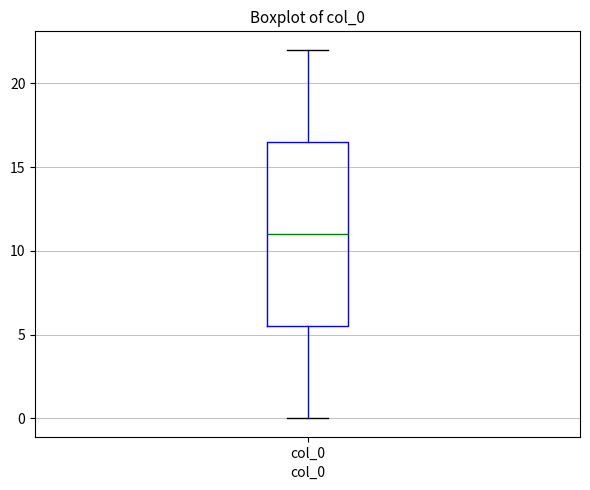

Where is the lower edge of the box for col_0 on the y-axis? The values are not printed on the chart, so give them approximately, as read against the axis.

5.5